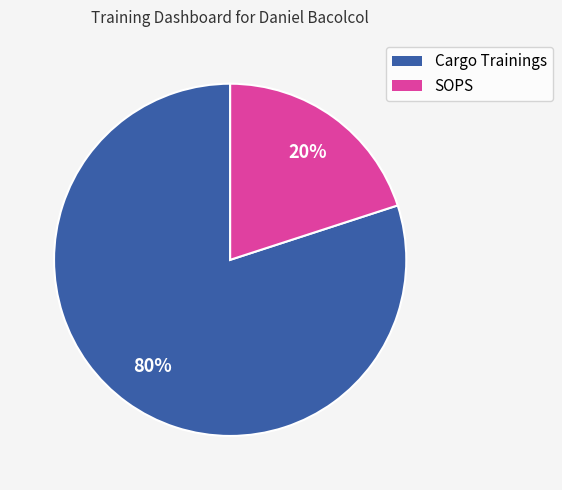

Which category accounts for the majority?

Cargo Trainings